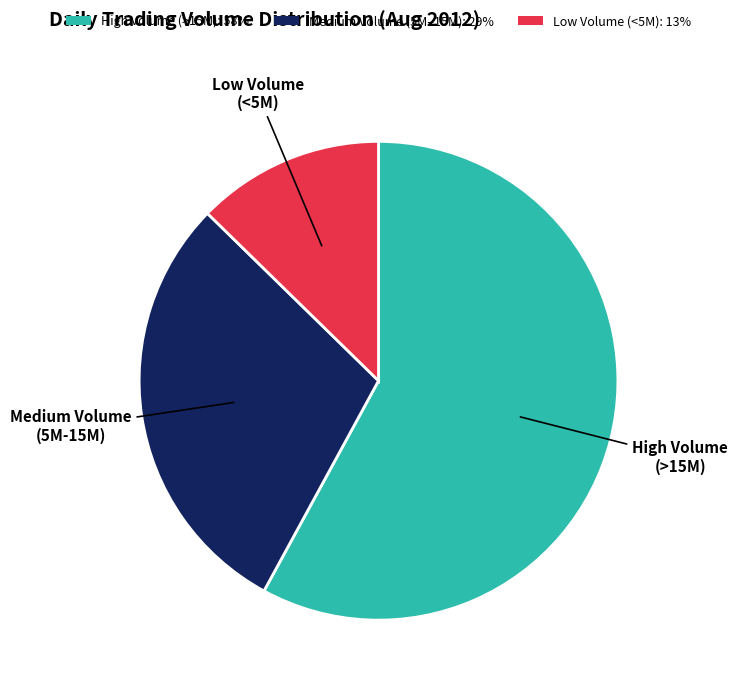

Is there a majority slice in this chart?

Yes